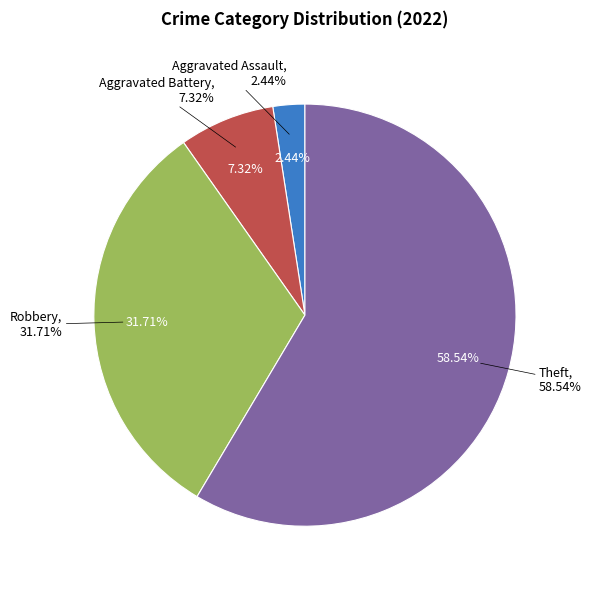

Which slice represents more than half of the pie?

Theft